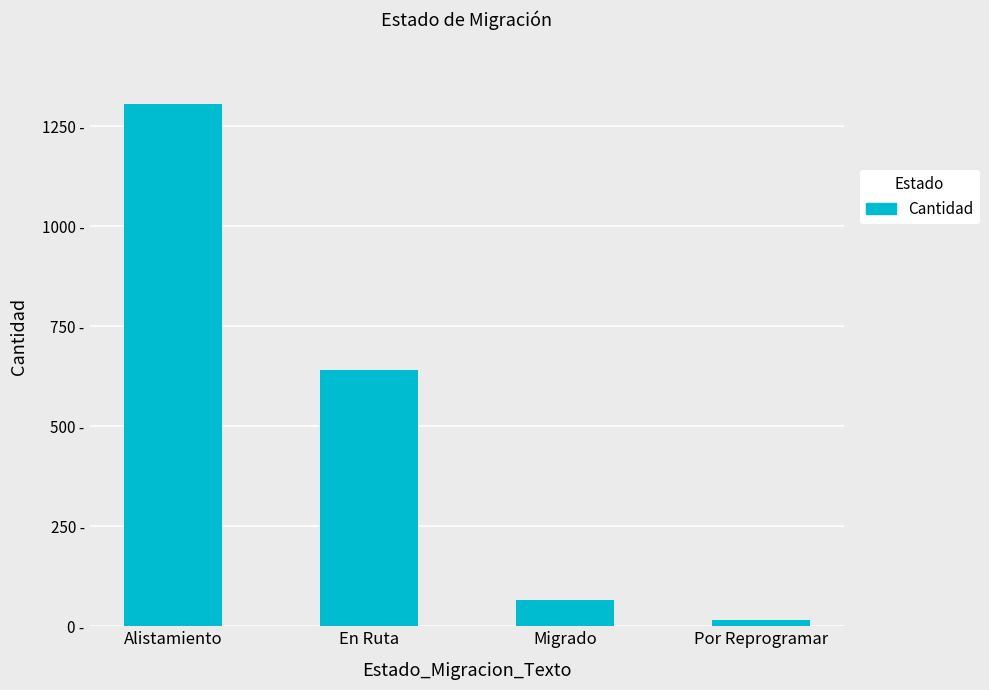

Which category has the lowest value across all series?

Por Reprogramar